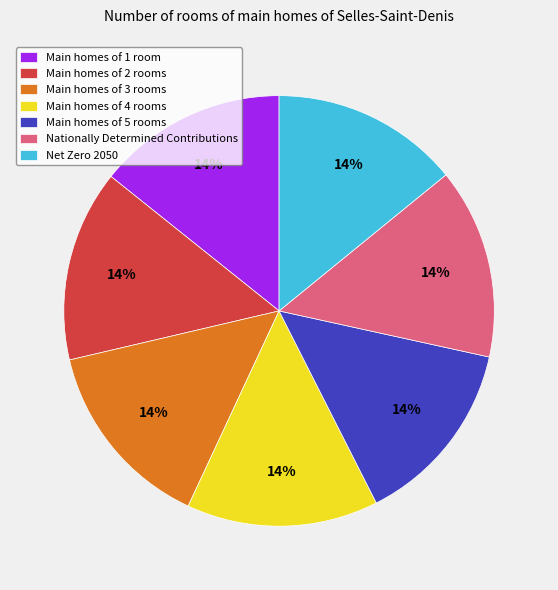

How many slices are in this pie chart?

7